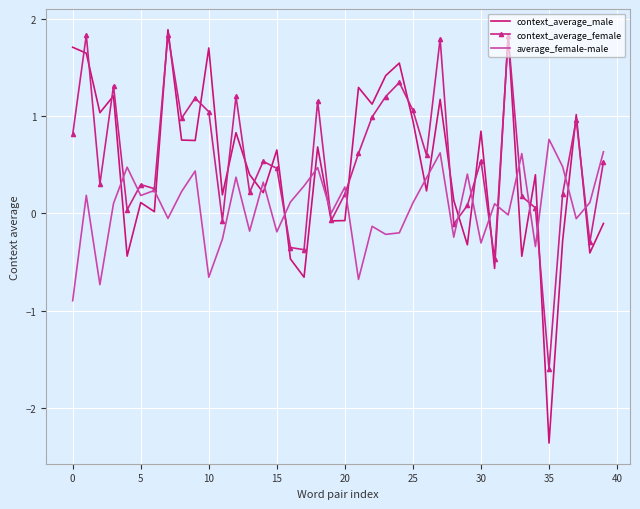

Which series has the widest spread of values?

context_average_male